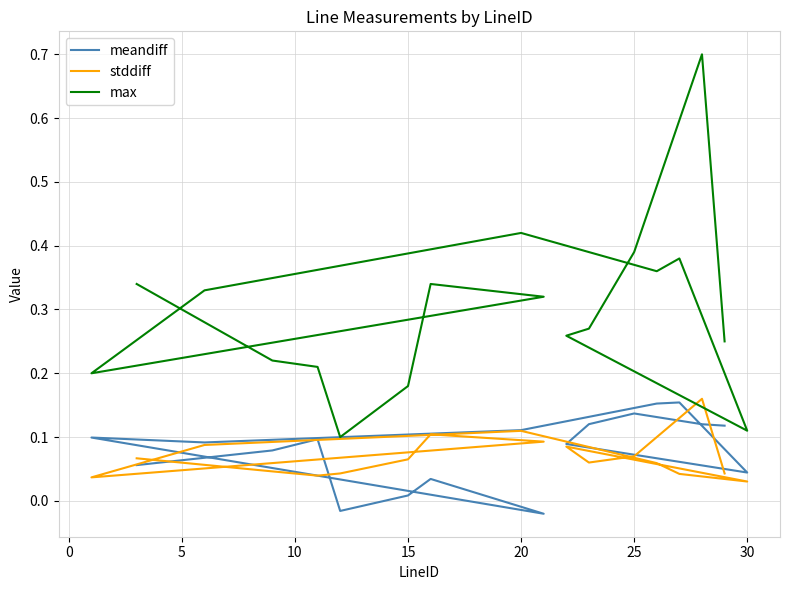

What is the maximum value for stddiff?

0.2